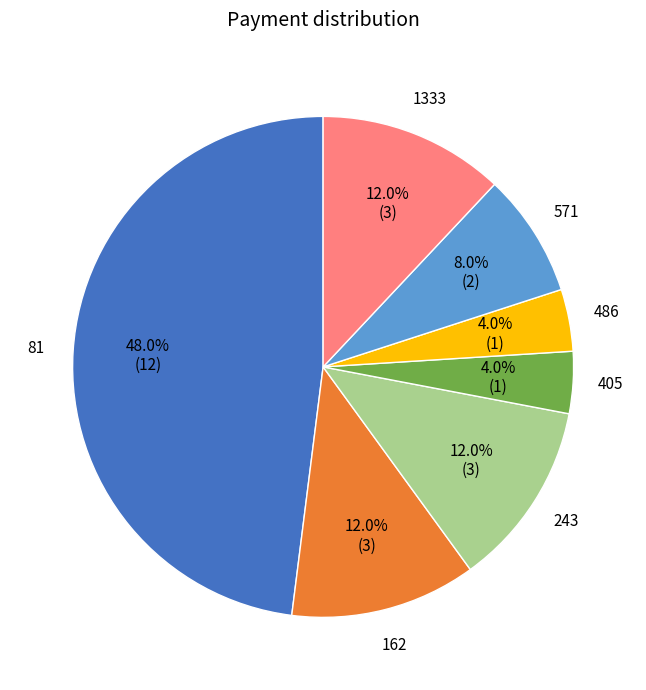

Is there a majority slice in this chart?

No